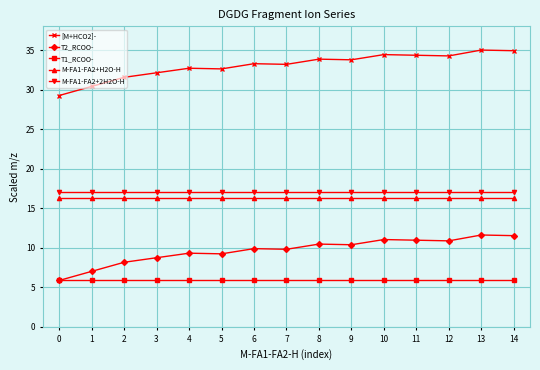

True or false: M-FA1-FA2+H2O-H and T2_RCOO- intersect in this chart.

False